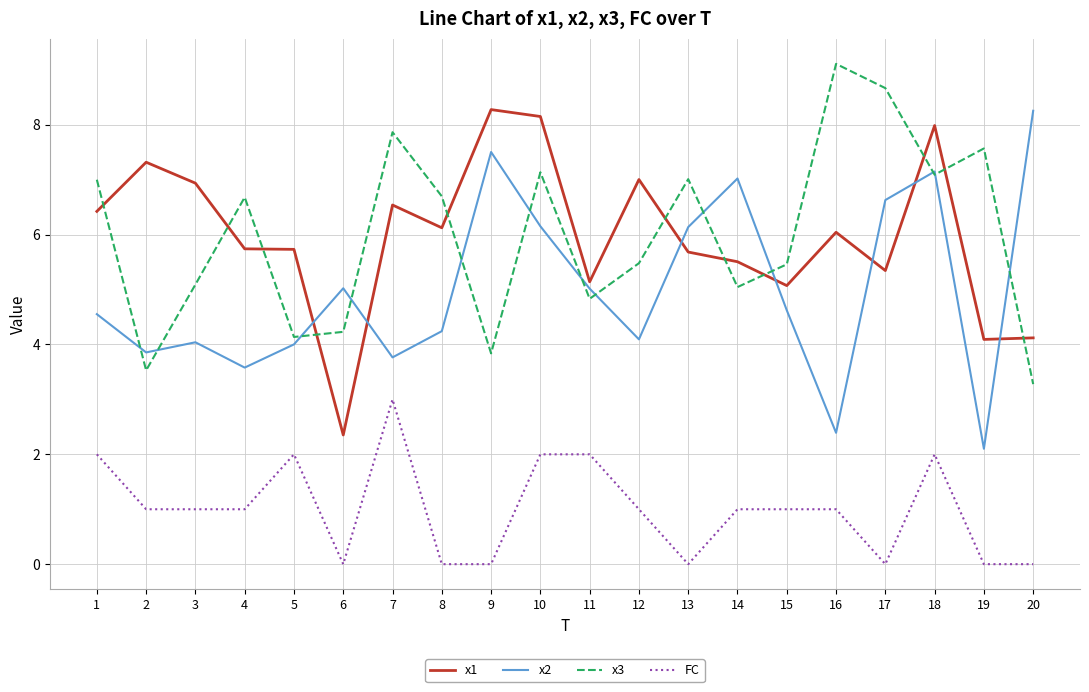

What is the total value across all series at 14?

18.6